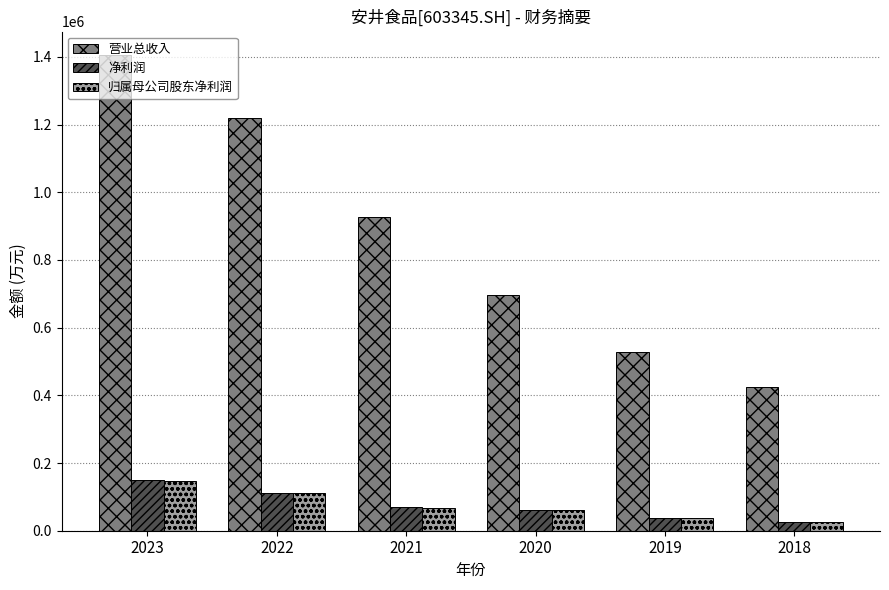

What is the spread (max minus min) of values at 2021?

858990.6